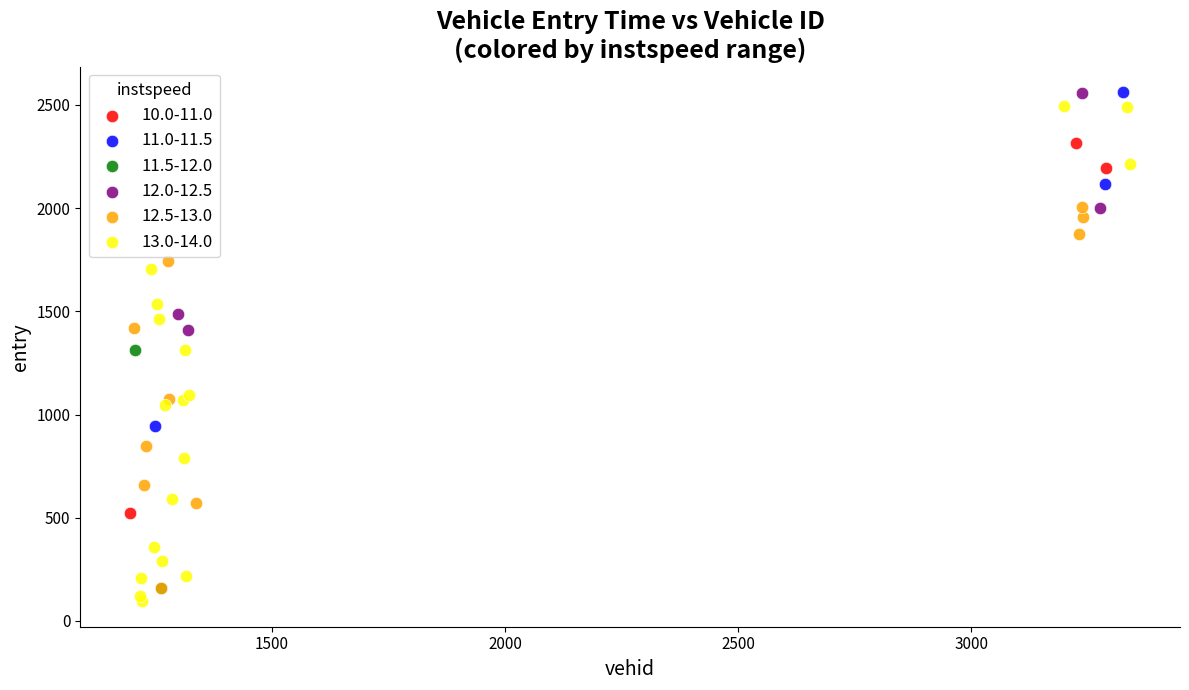

What are all the series names shown in the legend?

10.0-11.0, 11.0-11.5, 11.5-12.0, 12.0-12.5, 12.5-13.0, 13.0-14.0